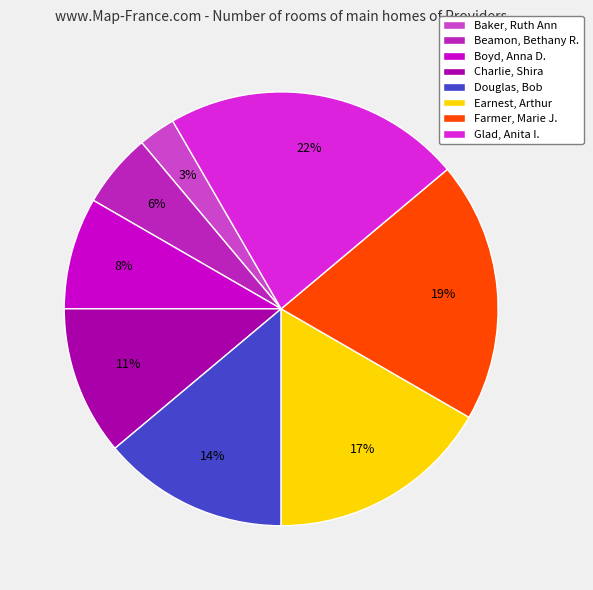

Is Boyd, Anna D. the majority of the pie?

No